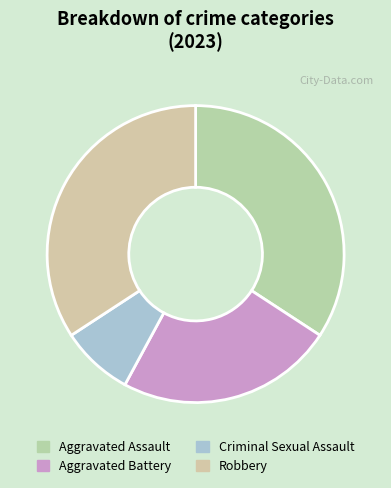

How many segments does this pie chart have?

4